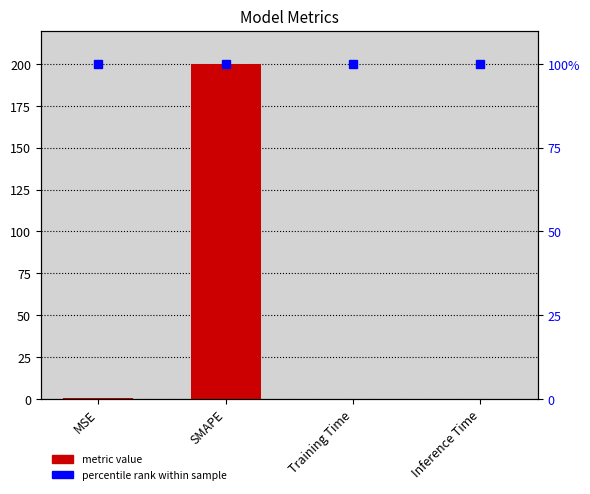

What is the difference between the maximum and second lowest values?

200.0